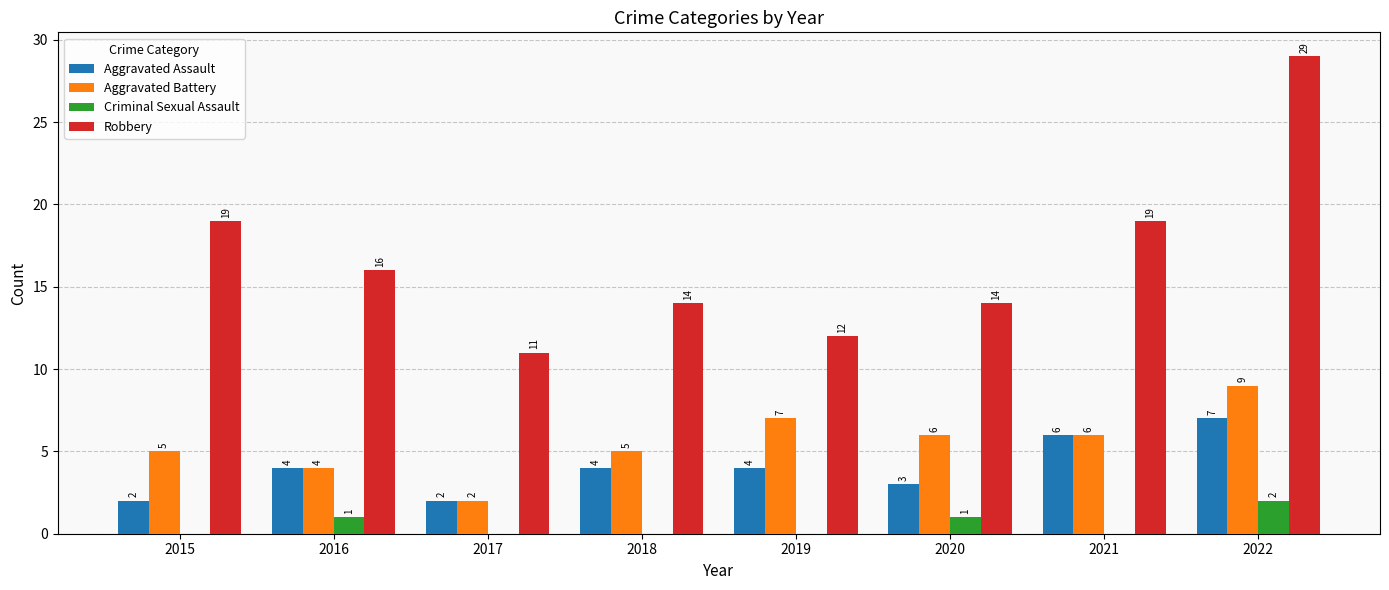

Reading right to left, list all the values displayed in this chart.

Aggravated Assault: 2022=7	2021=6	2020=3	2019=4	2018=4	2017=2	2016=4	2015=2
Aggravated Battery: 2022=9	2021=6	2020=6	2019=7	2018=5	2017=2	2016=4	2015=5
Criminal Sexual Assault: 2022=2	2021=0	2020=1	2019=0	2018=0	2017=0	2016=1	2015=0
Robbery: 2022=29	2021=19	2020=14	2019=12	2018=14	2017=11	2016=16	2015=19